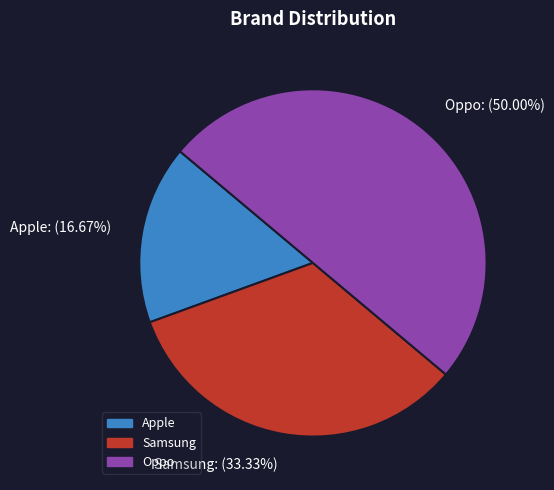

Rank the categories by value from lowest to highest.

Apple, Samsung, Oppo